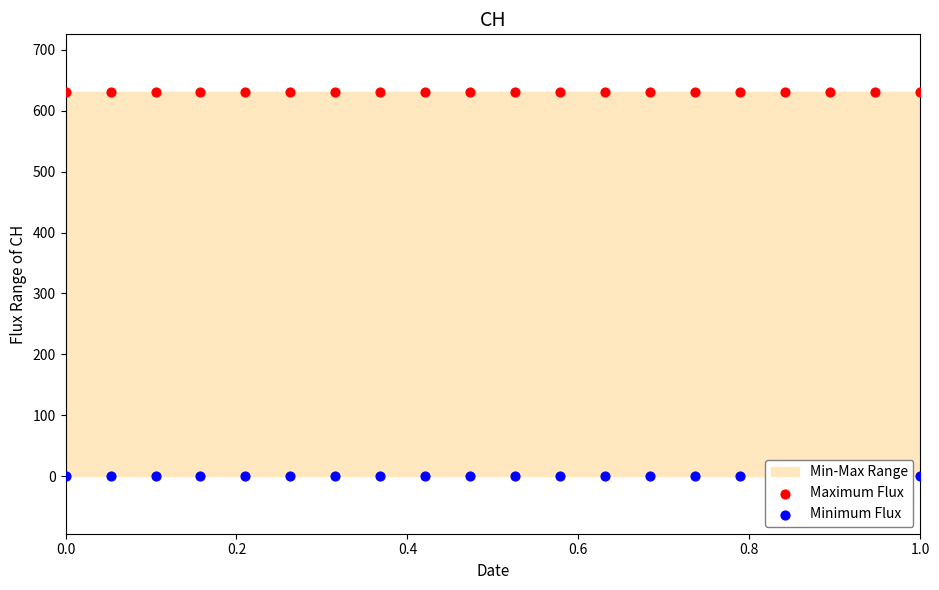

Which series has the largest Y range (max minus min)?

Maximum Flux